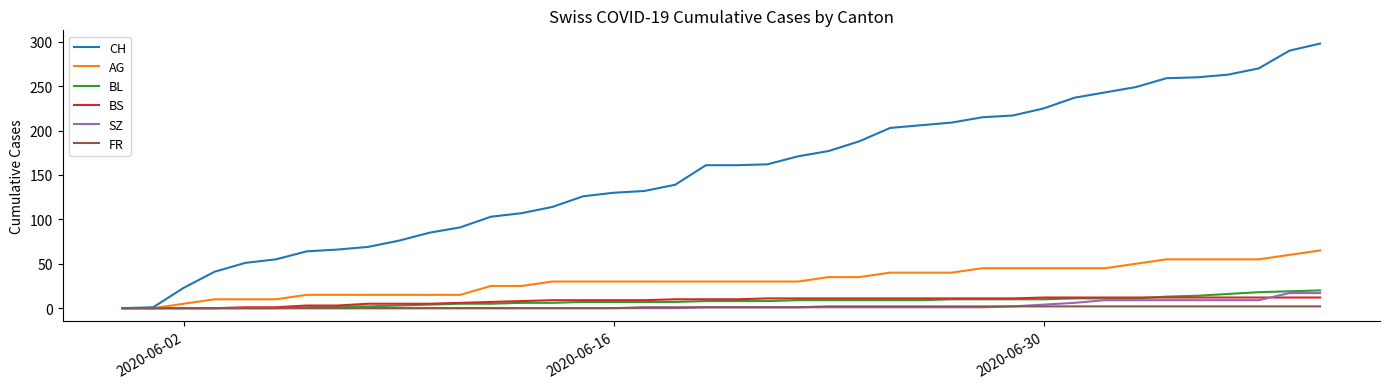

Which series has the largest total across all categories?

CH